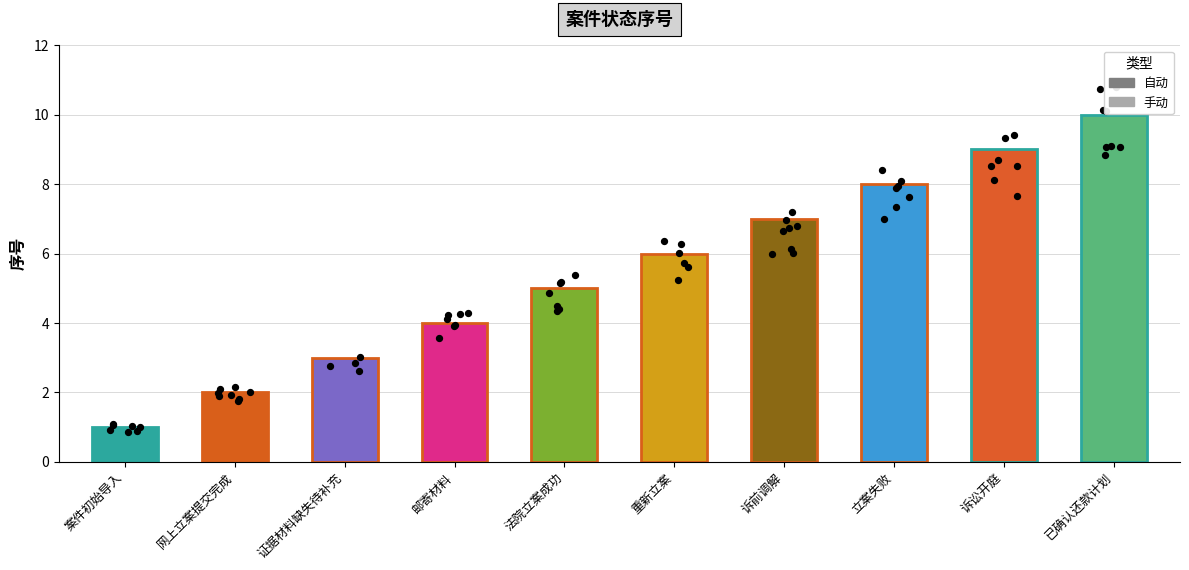

Between 邮寄材料 and 法院立案成功, which is larger?

法院立案成功